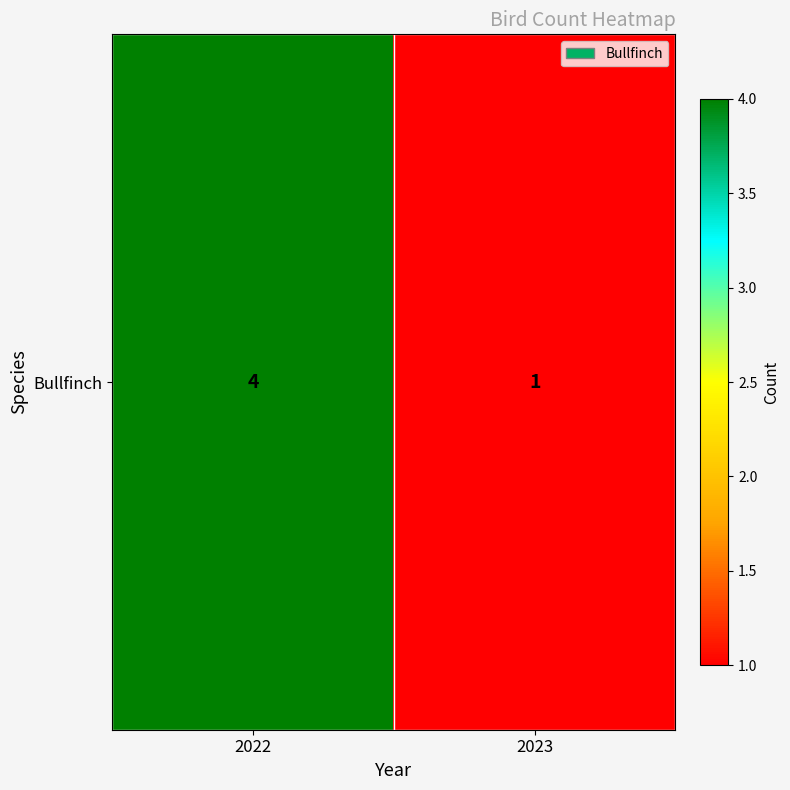

What is the maximum value shown in the chart?

4